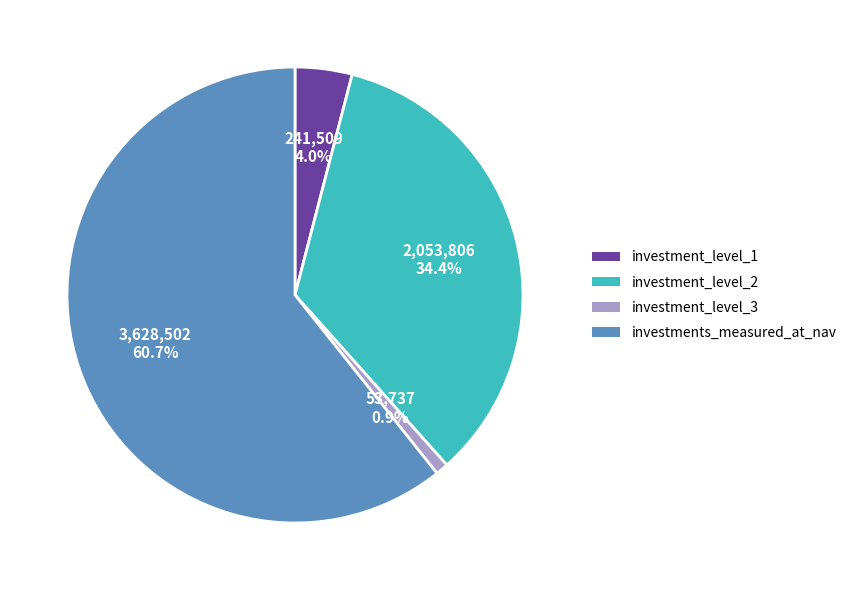

What is the majority slice?

investments_measured_at_nav